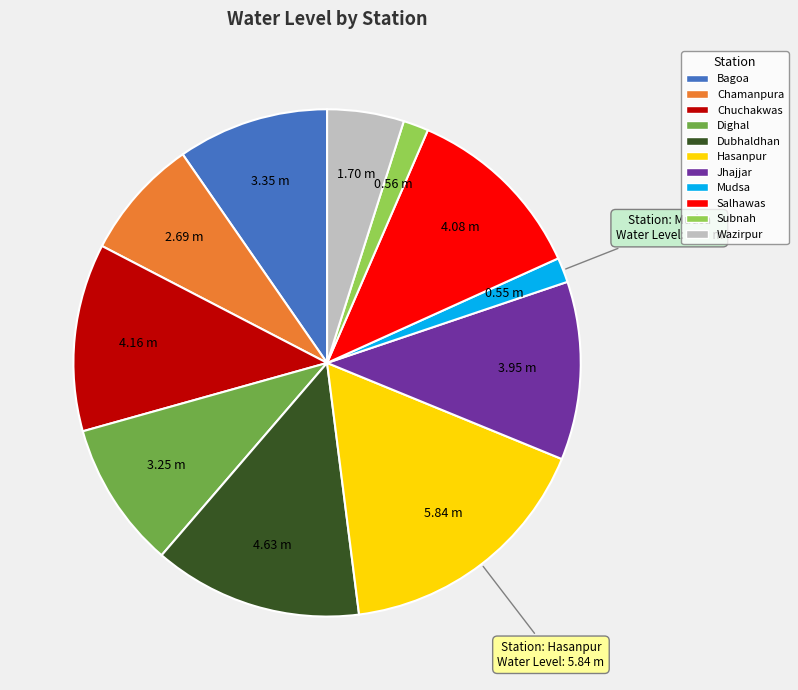

True or false: Chamanpura accounts for 8% of the total.

True